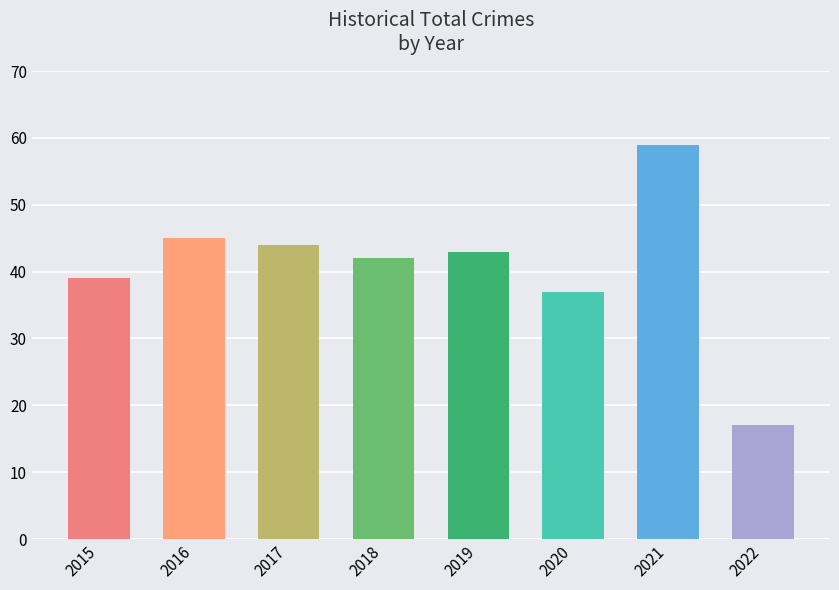

Reading right to left, list all the values displayed in this chart.

2022=17	2021=59	2020=37	2019=43	2018=42	2017=44	2016=45	2015=39